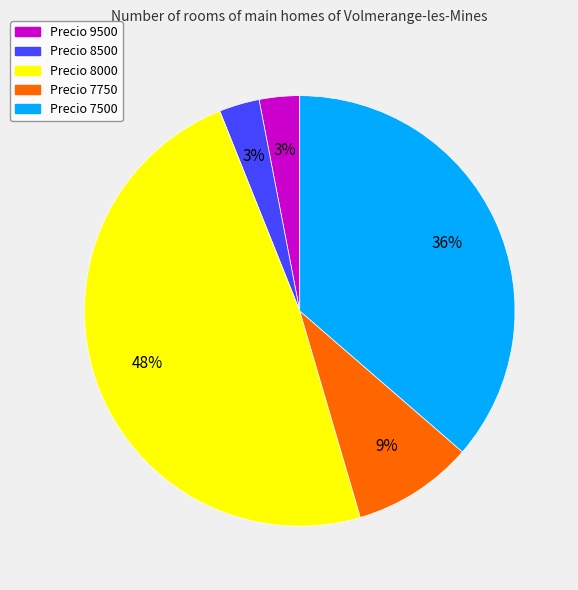

To the nearest percent, what is the average slice percentage?

20%